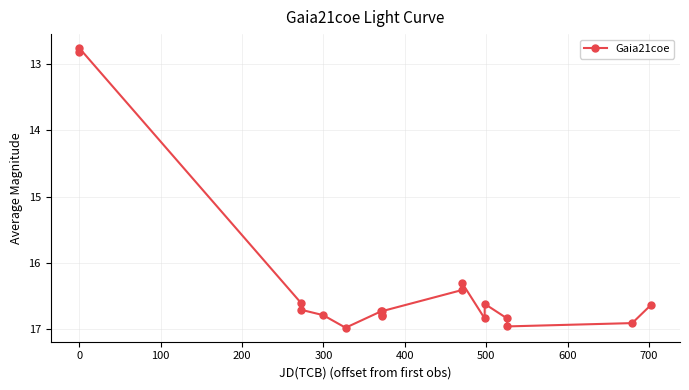

What is the value of the 6th point from the left?

17.0